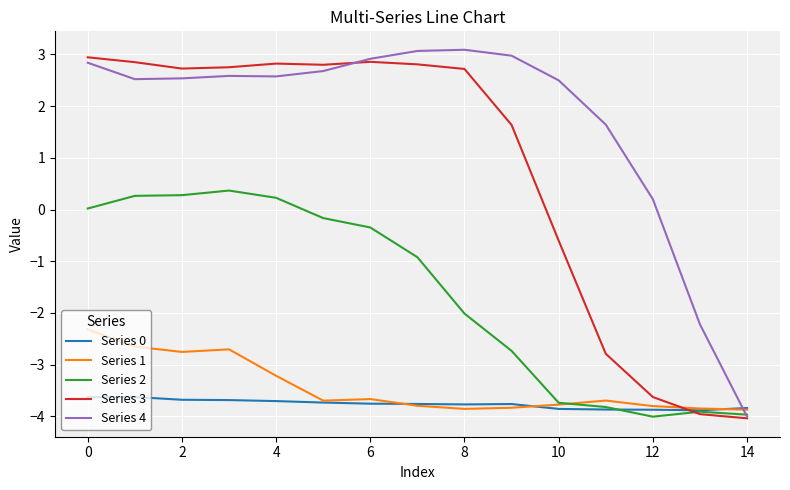

What is the lowest value of the Series 2 series?

-4.0